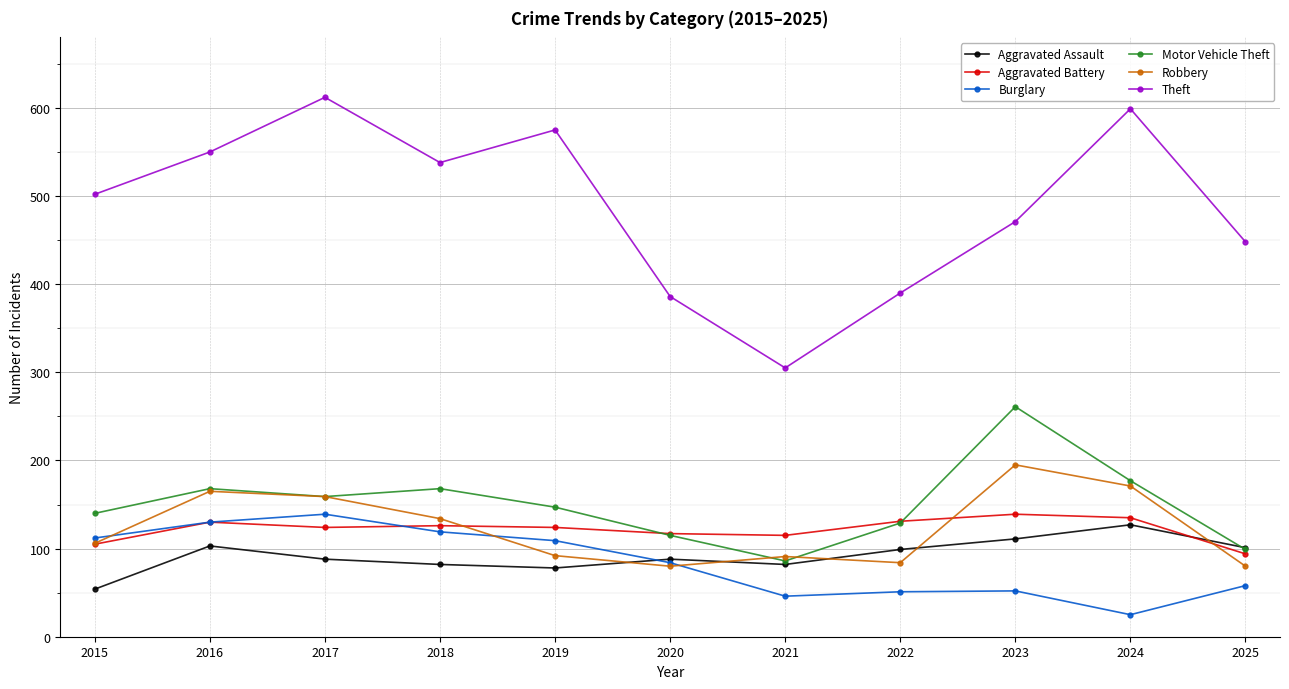

Does the chart display data point markers on the line(s)?

Yes